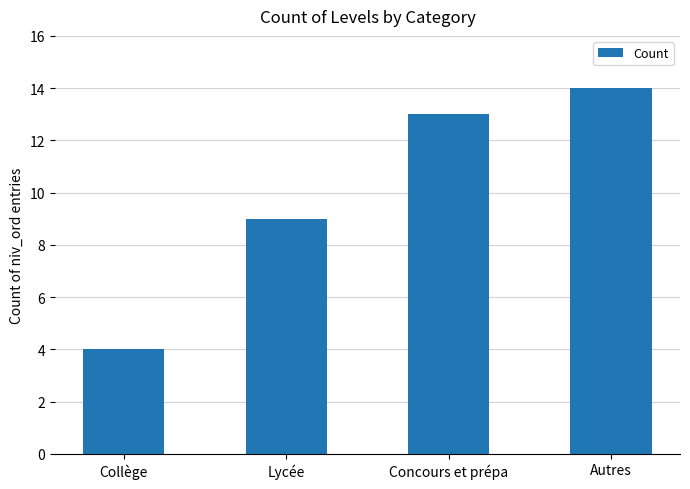

Which category has the lowest value across all series?

Collège